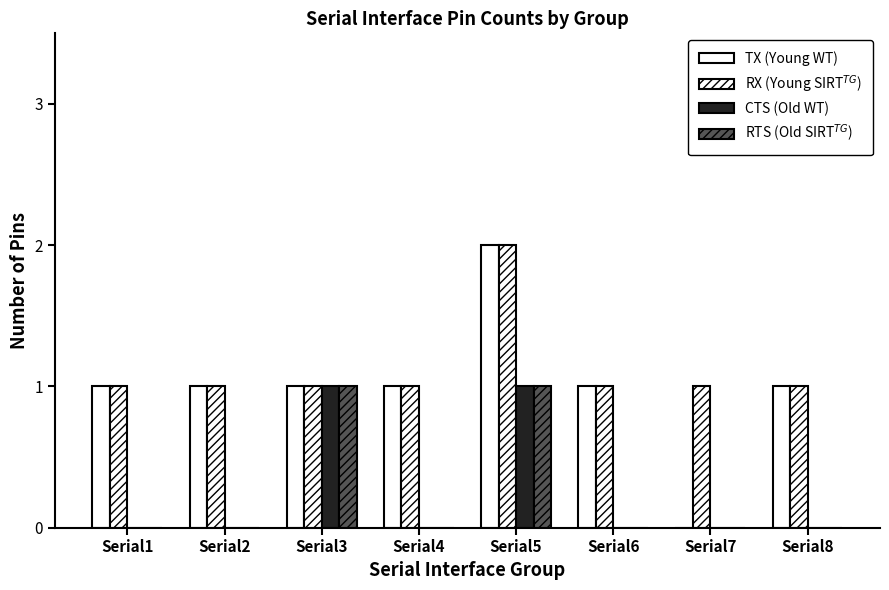

Which has a higher value, Serial3 or Serial7?

Serial3